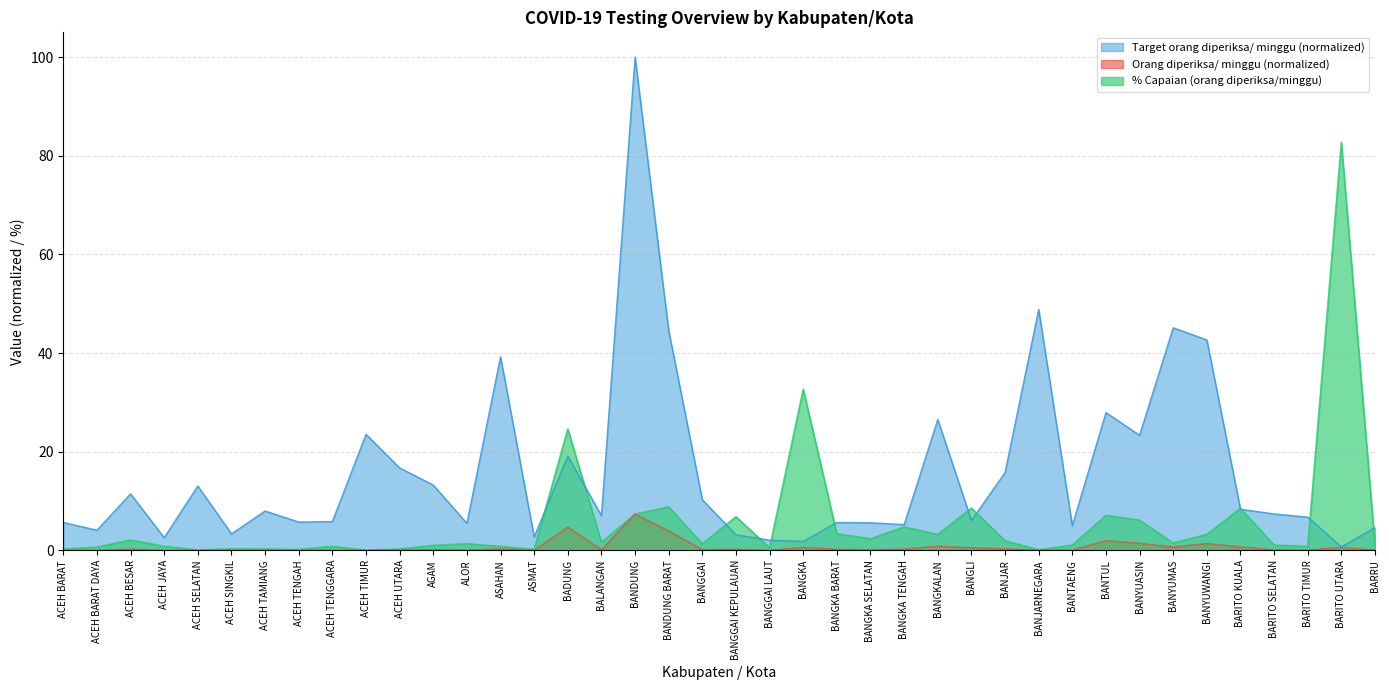

Is the value of Orang diperiksa/ minggu at ALOR greater than the value of % Capaian at BANGKA?

No